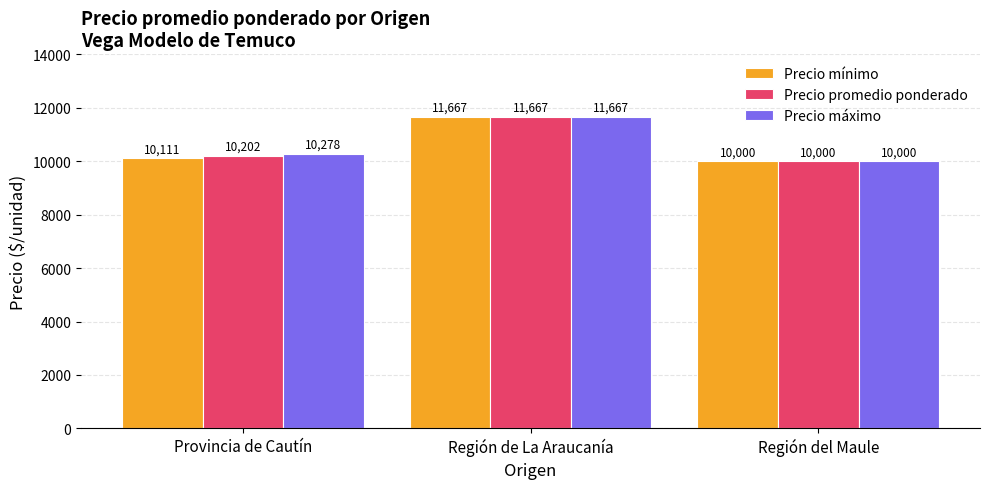

The value of Precio mínimo at Región de La Araucanía is 7614.2. True or false?

False